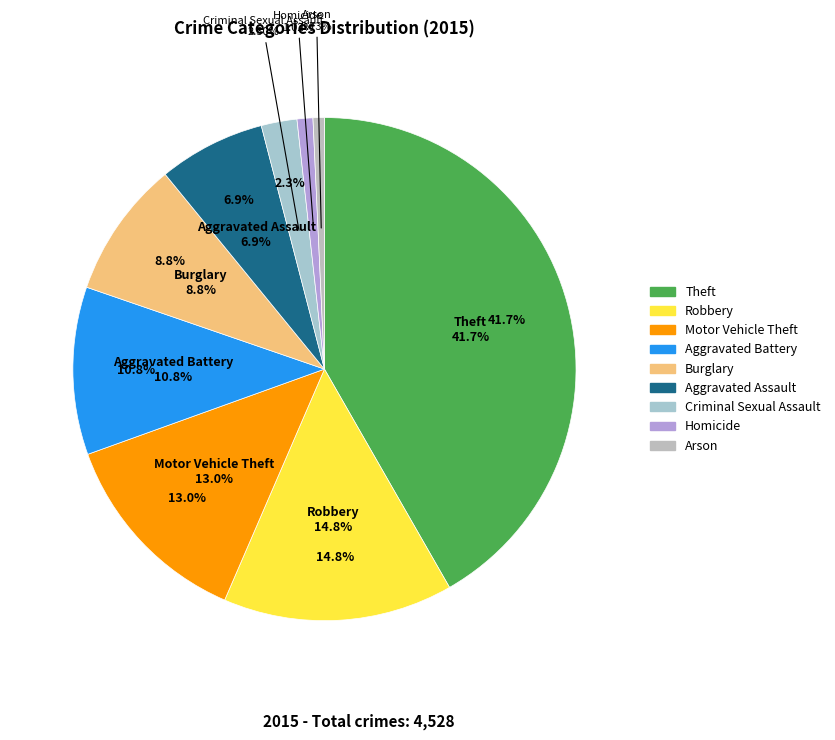

To the nearest percent, what percentage of the pie is Motor Vehicle Theft?

13%